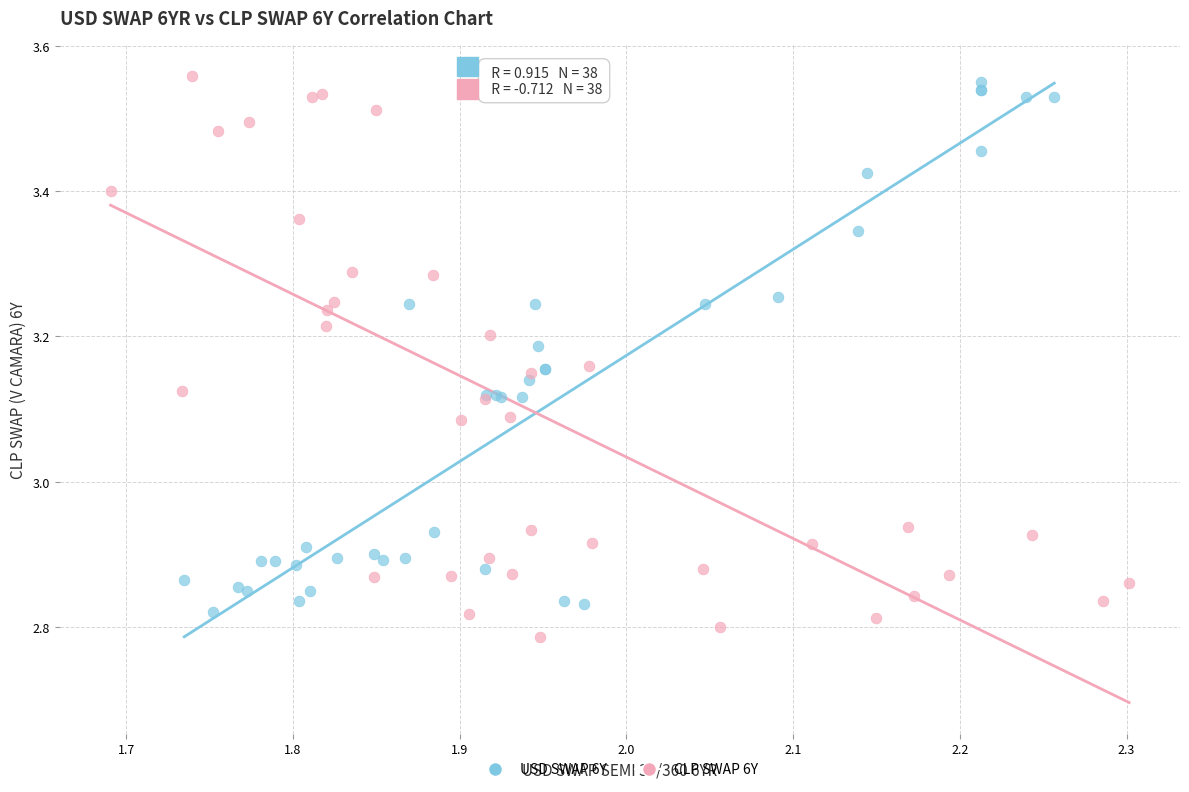

Which series reaches the maximum Y coordinate?

CLP SWAP 6Y